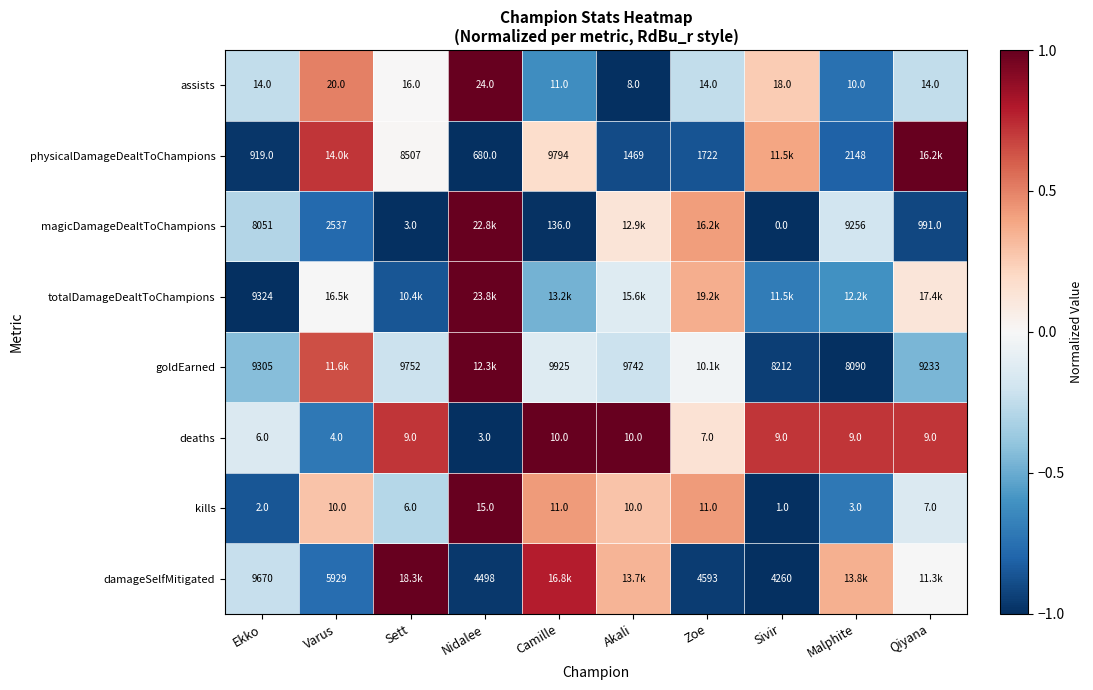

At which label is assists closest to 16?

Sett